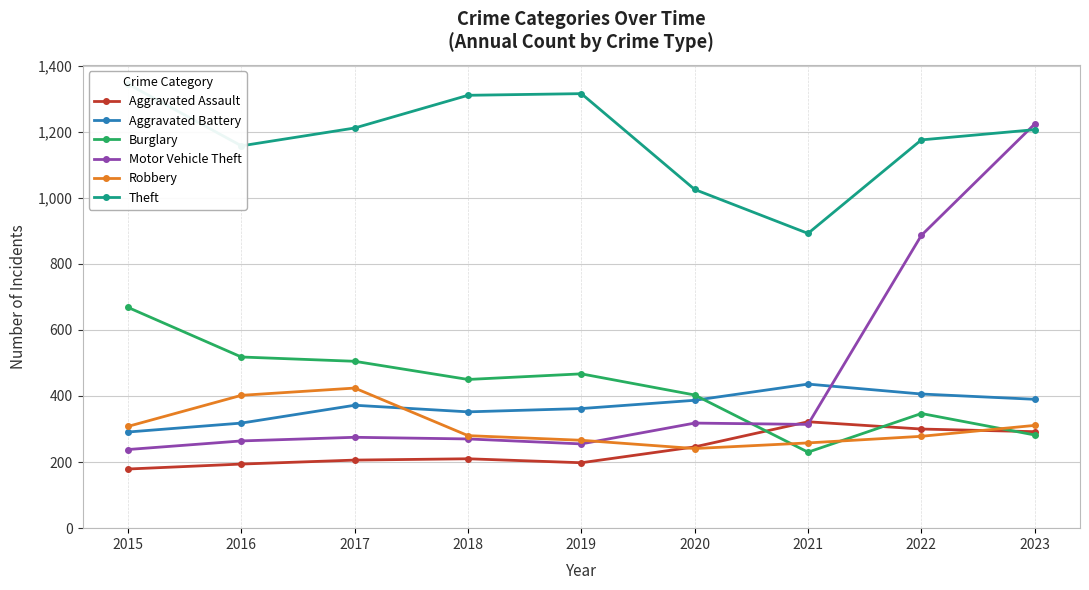

What is the difference between the Motor Vehicle Theft values at 2017 and 2022?

611